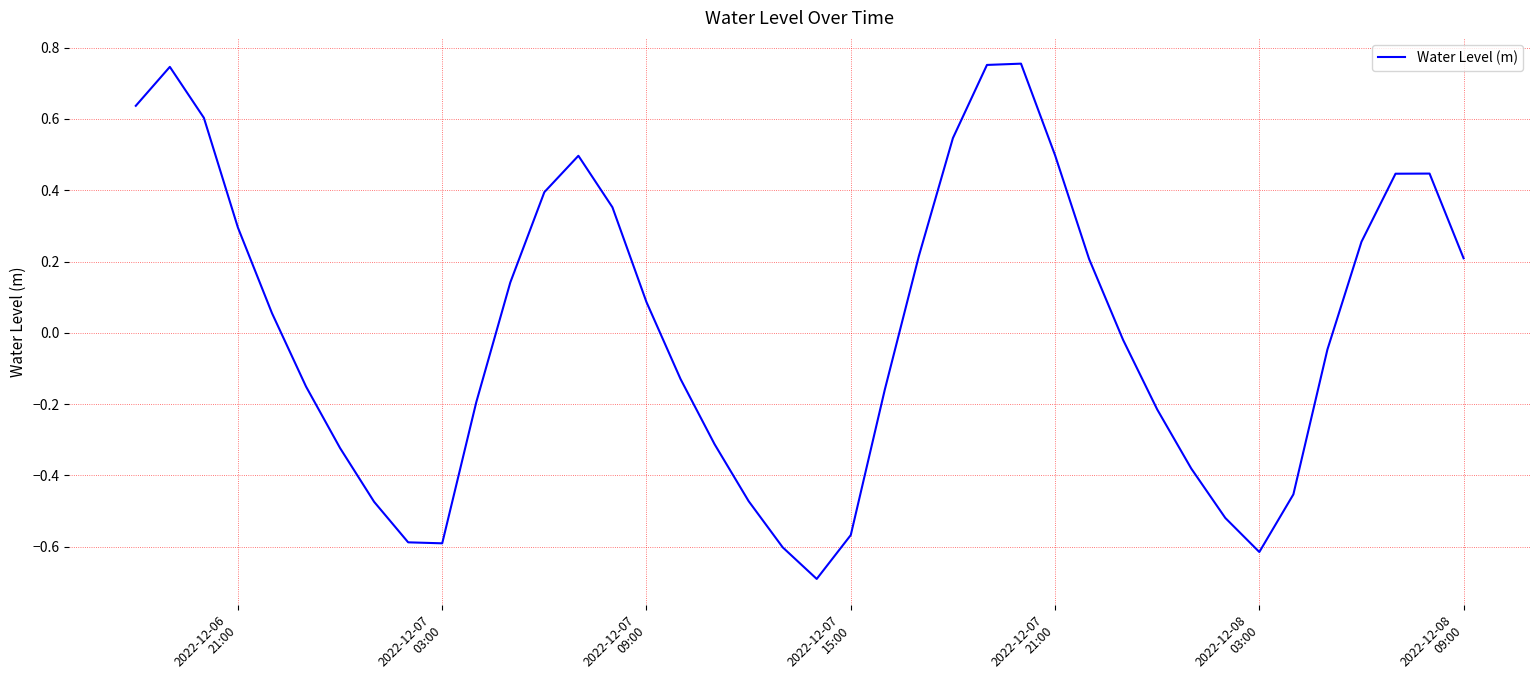

How many interior local valleys (lower than both neighbors) does the data have?

3